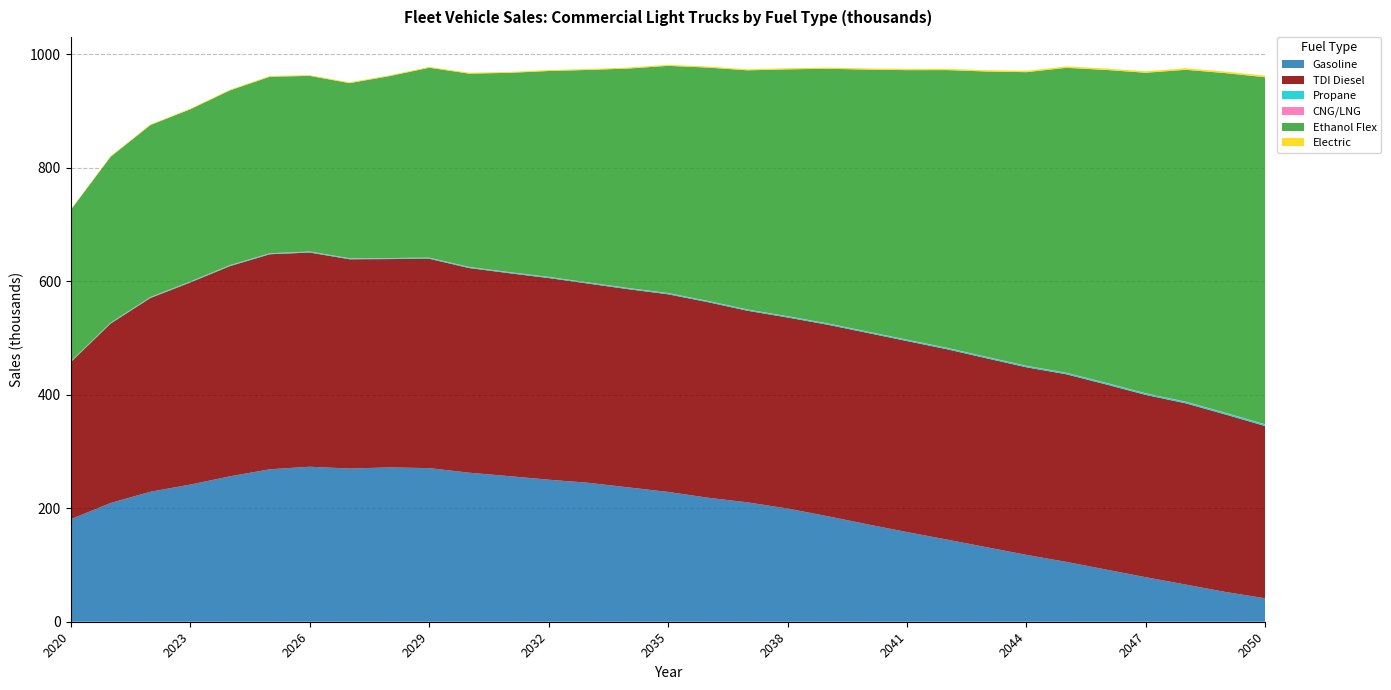

Reading right to left, what are all the values shown in this chart?

Gasoline: 41.2	52.5	65.5	78.4	91.9	105.5	117.9	131.3	144.8	158.0	171.8	186.0	199.5	210.3	218.6	228.8	236.8	244.8	250.3	256.6	262.7	270.7	271.9	270.0	273.2	268.6	256.3	241.7	229.1	209.3	180.7
TDI Diesel: 303.5	312.7	319.4	321.2	326.3	330.6	330.5	332.9	335.4	336.6	337.3	337.5	336.6	337.6	344.6	348.3	349.2	351.0	355.4	357.6	360.7	369.0	367.2	368.8	377.4	378.9	370.5	356.2	341.4	316.2	276.8
Propane: 2.6	2.6	2.5	2.4	2.4	2.3	2.2	2.2	2.1	2.0	2.0	1.9	1.9	1.8	1.8	1.7	1.7	1.6	1.6	1.5	1.5	1.4	1.4	1.3	1.3	1.2	1.2	1.1	1.0	0.9	0.8
CNG/LNG: 0.5	0.5	0.5	0.5	0.5	0.5	0.5	0.5	0.5	0.5	0.5	0.5	0.5	0.5	0.5	0.5	0.5	0.5	0.5	0.5	0.5	0.5	0.5	0.5	0.6	0.6	0.6	0.6	0.6	0.6	0.6
Ethanol Flex: 611.6	598.5	584.8	564.8	551.3	537.2	517.3	502.8	489.3	474.8	461.4	448.5	434.9	421.4	411.1	400.3	386.7	374.4	362.8	351.0	340.6	334.6	320.5	308.6	309.5	311.0	307.9	303.5	303.1	292.4	266.9
Electric: 2.8	2.8	2.7	2.6	2.5	2.5	2.4	2.3	2.3	2.2	2.1	2.1	2.0	1.9	1.9	1.8	1.8	1.7	1.7	1.6	1.6	1.5	1.5	1.4	1.4	1.3	1.3	1.2	1.1	1.0	0.9